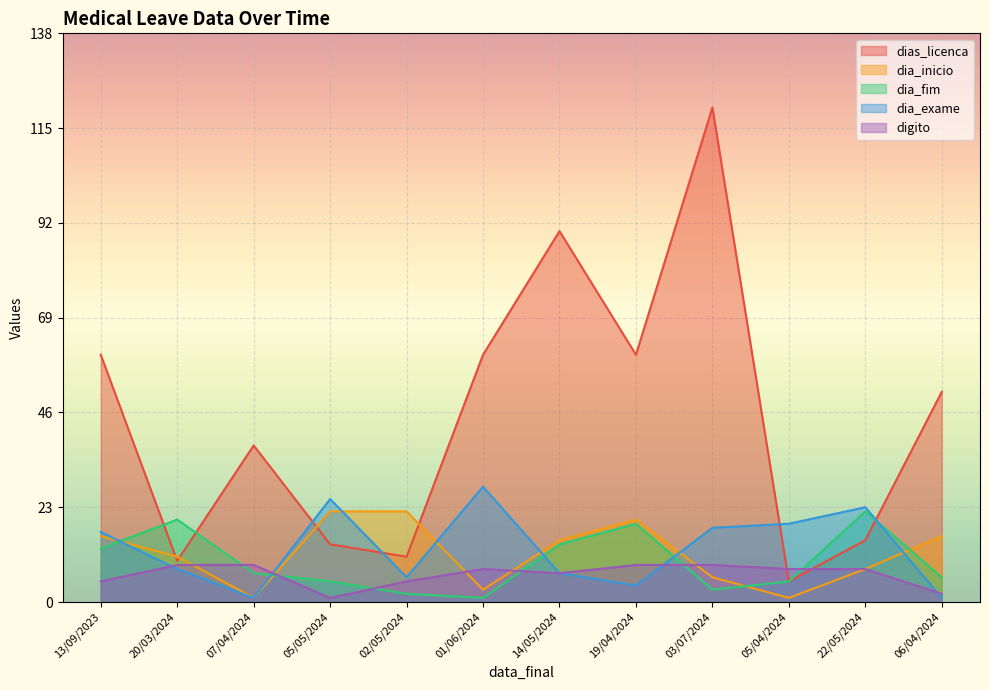

What is the minimum value shown in the chart?

1